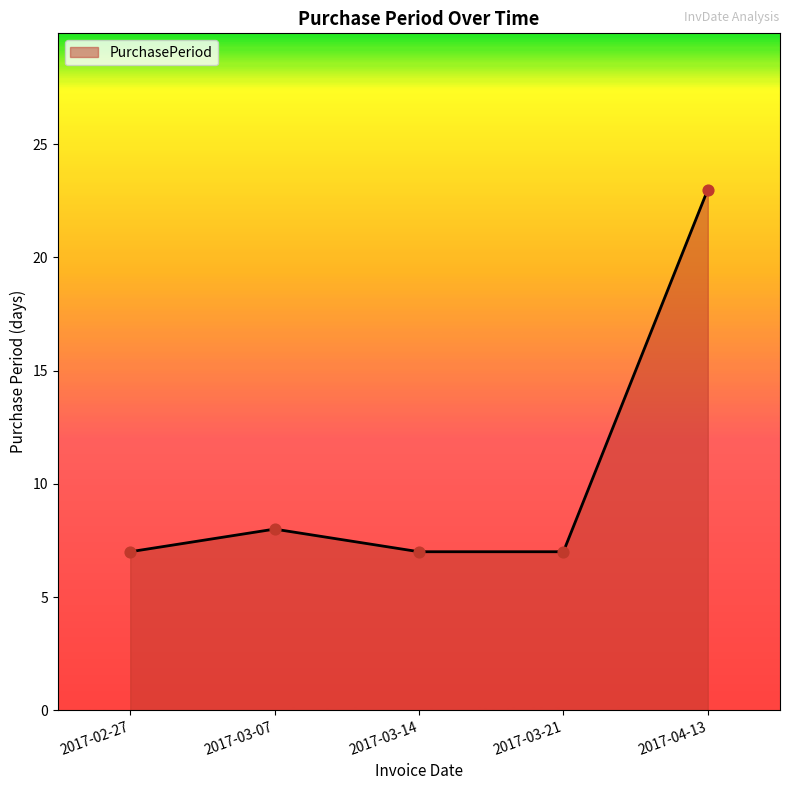

What is the change in value from 2017-02-27 to 2017-03-07?

+1